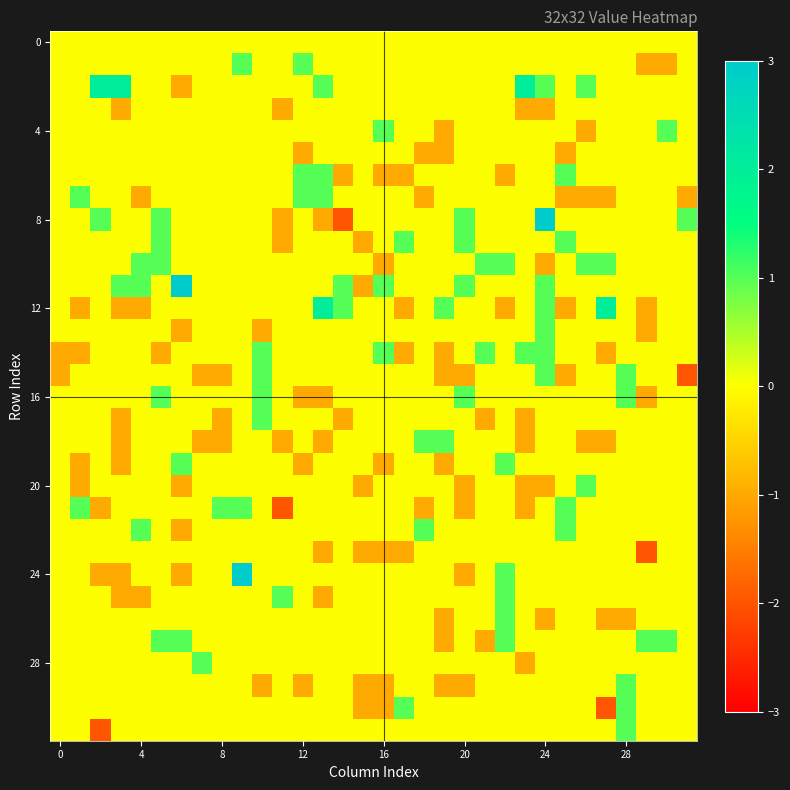

At how many categories does at least one series exceed 0?

30